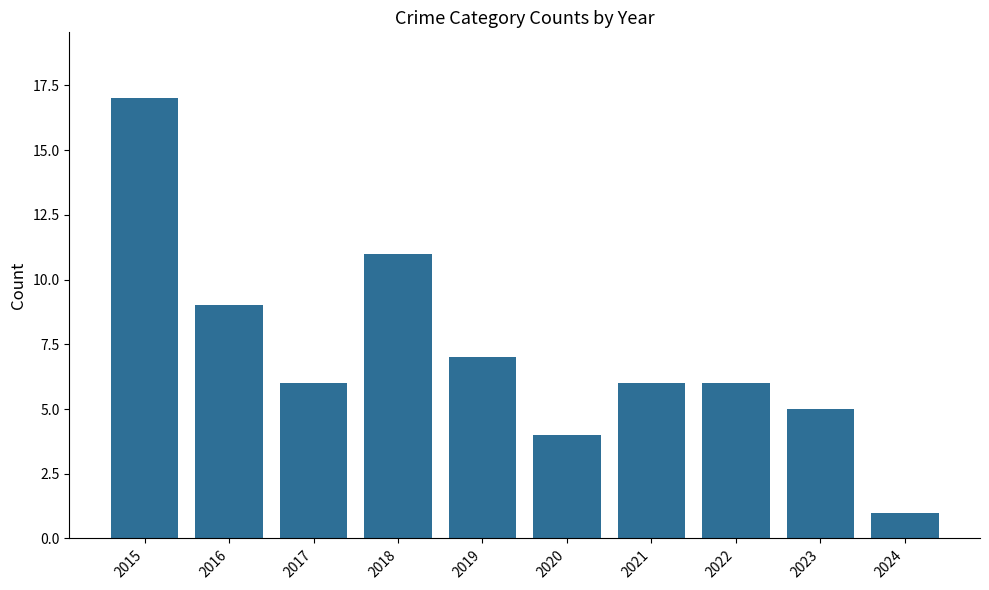

The chart shows a value of 10 at 2022. True or false?

False